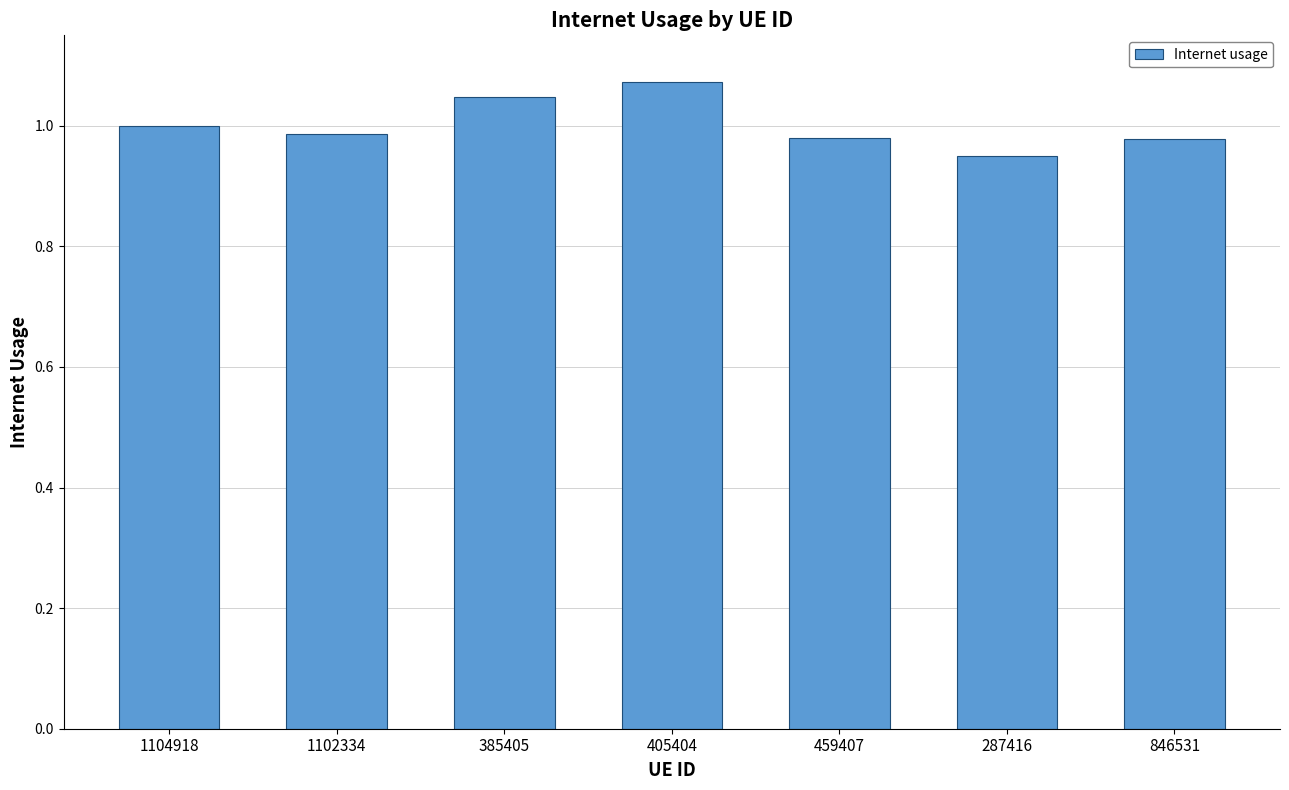

Between 385405 and 405404, which is larger?

405404